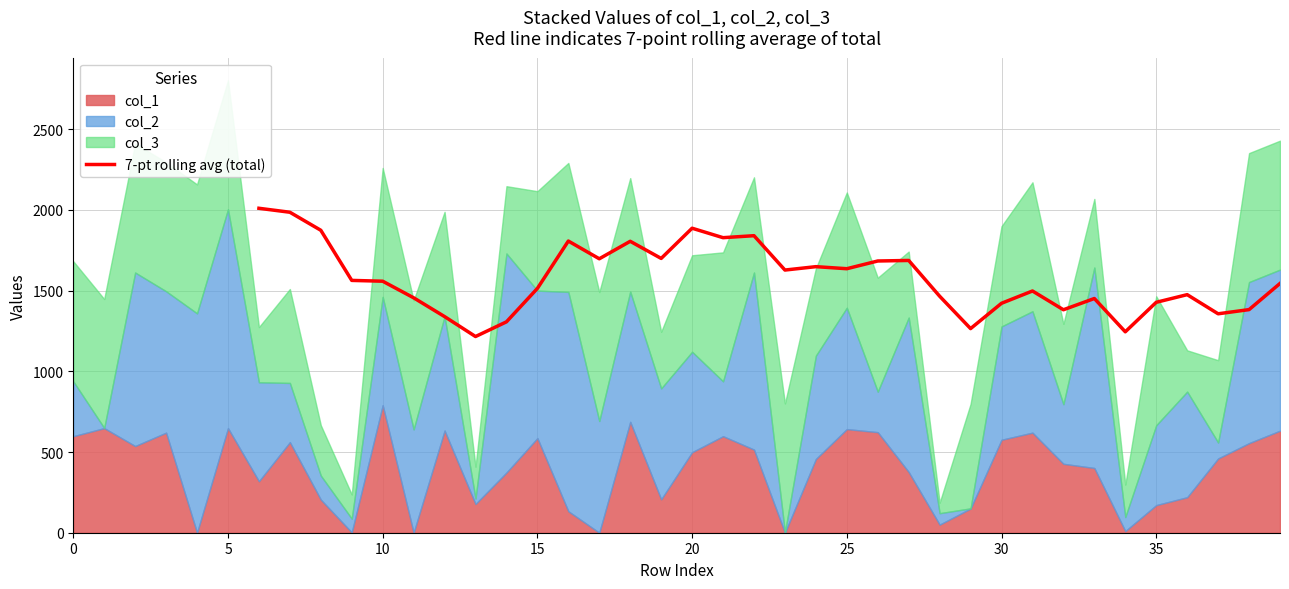

What is the difference between the maximum and second lowest values?

765.3